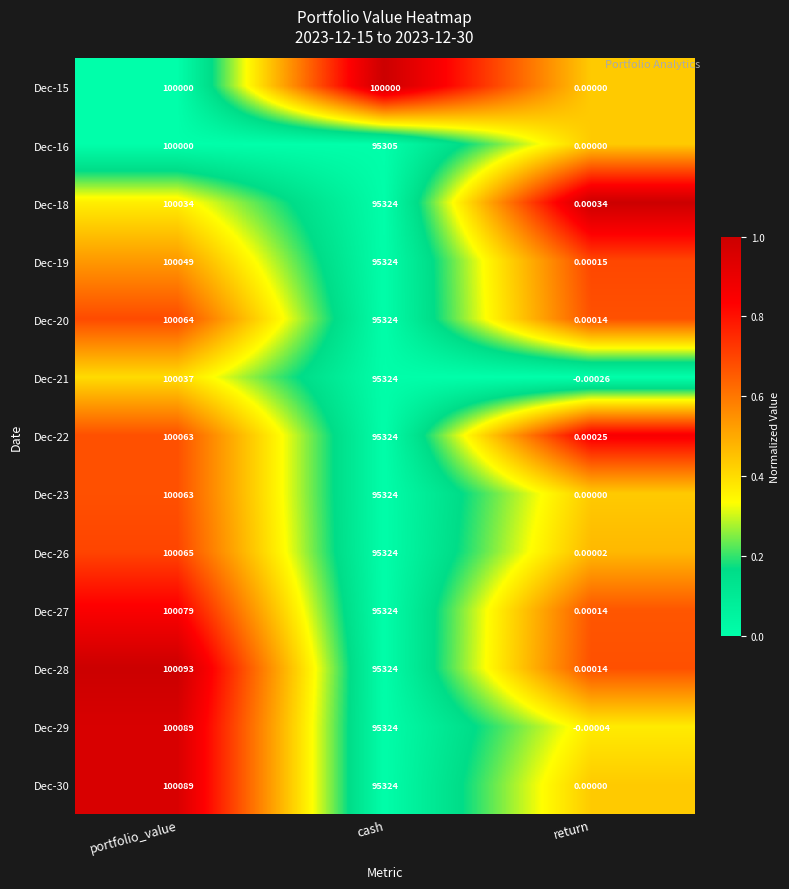

Which series has the largest range (max minus min)?

Dec-28